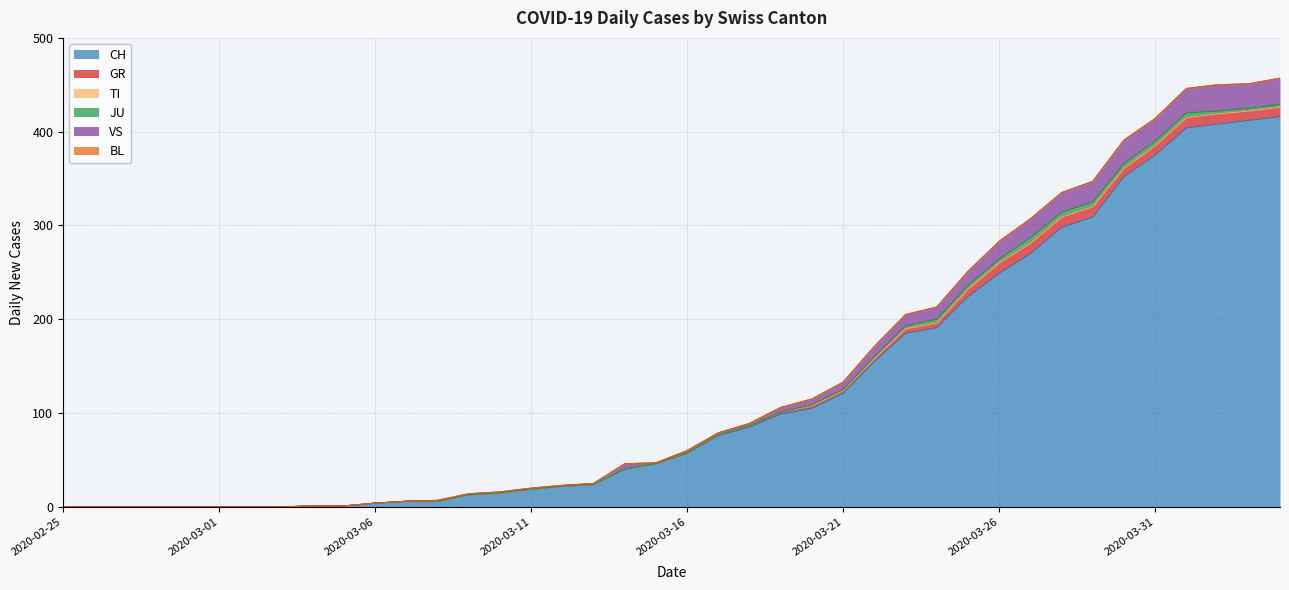

Between 2020-02-27 and 2020-04-02, which is larger?

2020-04-02